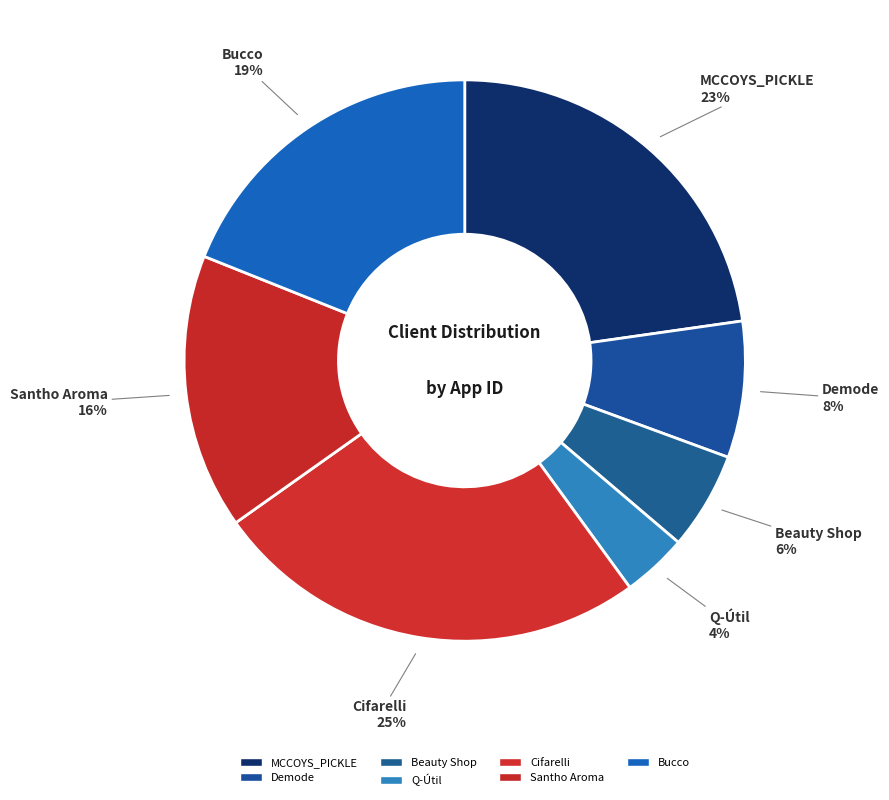

Is there any slice that represents more than half of the pie?

No